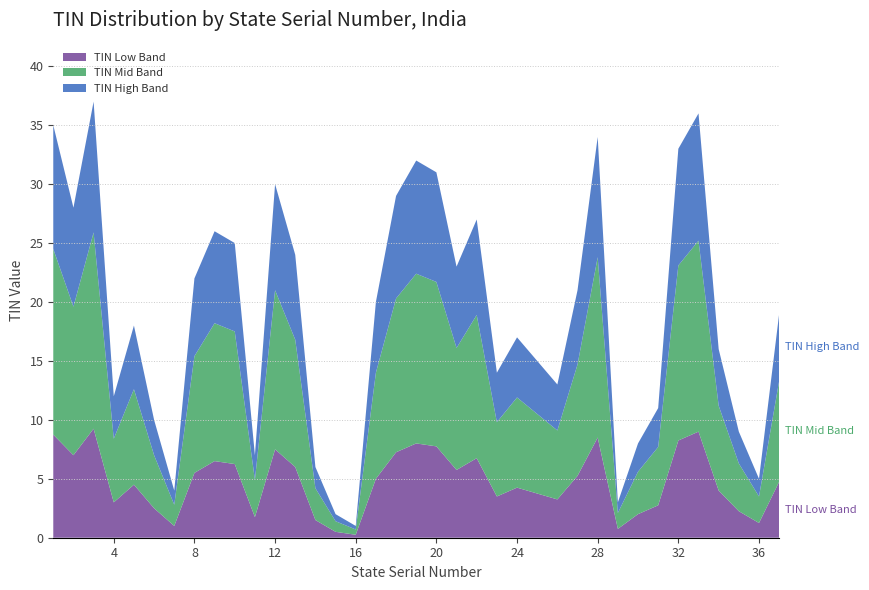

Reading left to right, transcribe all the data shown in this chart.

1=35	2=28	3=37	4=12	5=18	6=10	7=4	8=22	9=26	10=25	11=7	12=30	13=24	14=6	15=2	16=1	17=20	18=29	19=32	20=31	21=23	22=27	23=14	24=17	25=15	26=13	27=21	28=34	29=3	30=8	31=11	32=33	33=36	34=16	35=9	36=5	37=19